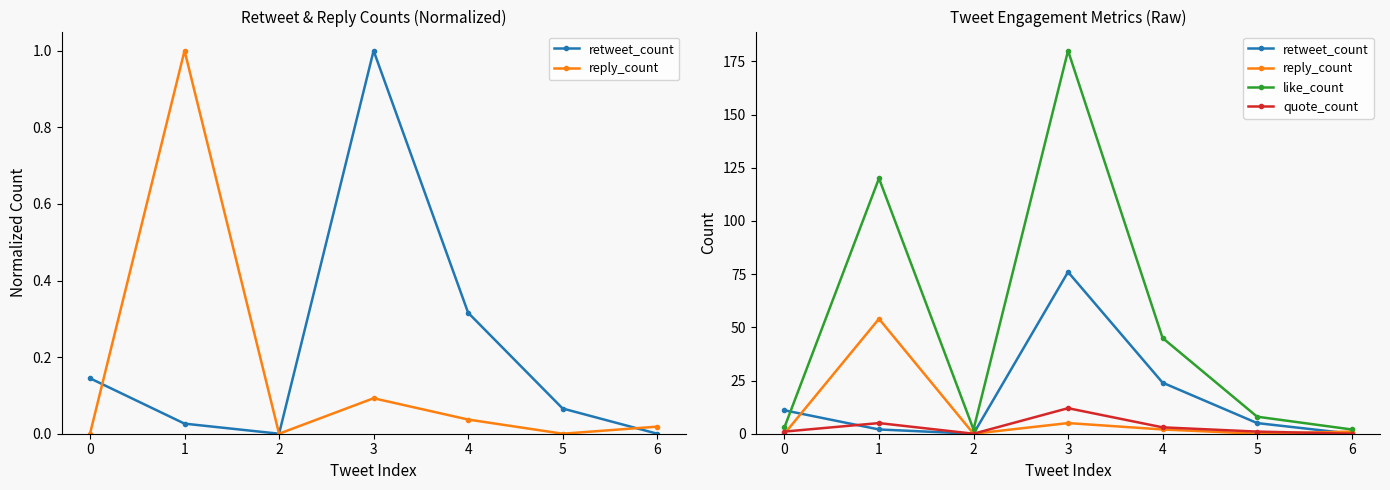

Which series has the largest total across all categories?

like_count